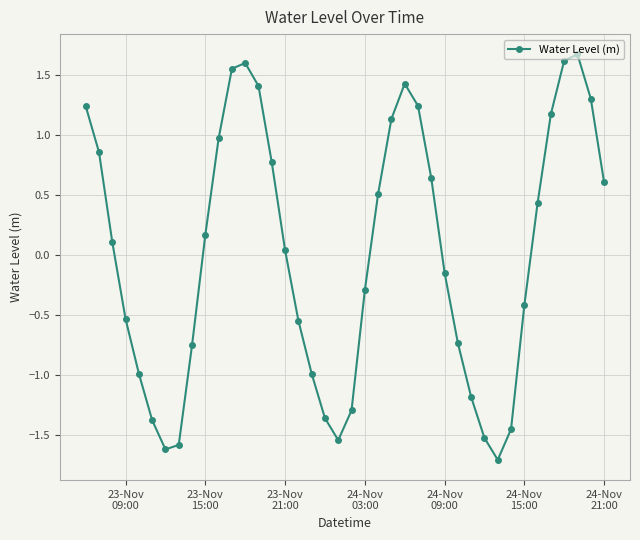

What is the difference between the second highest and minimum values?

3.3